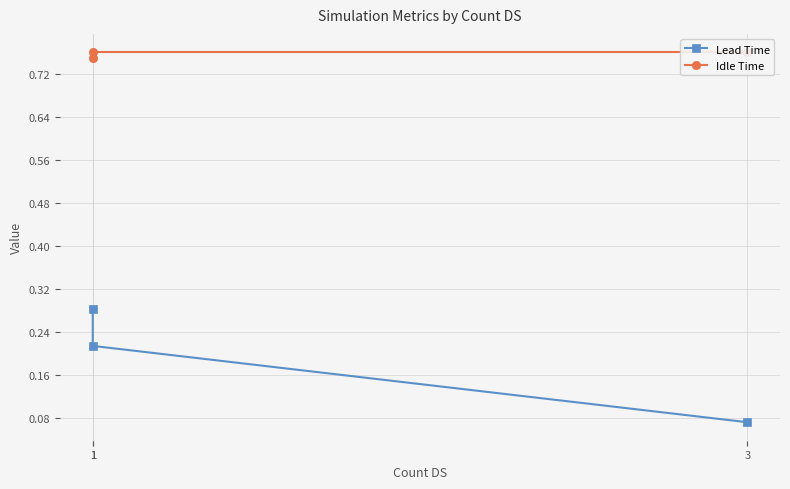

Which category has the lowest value across all series?

3